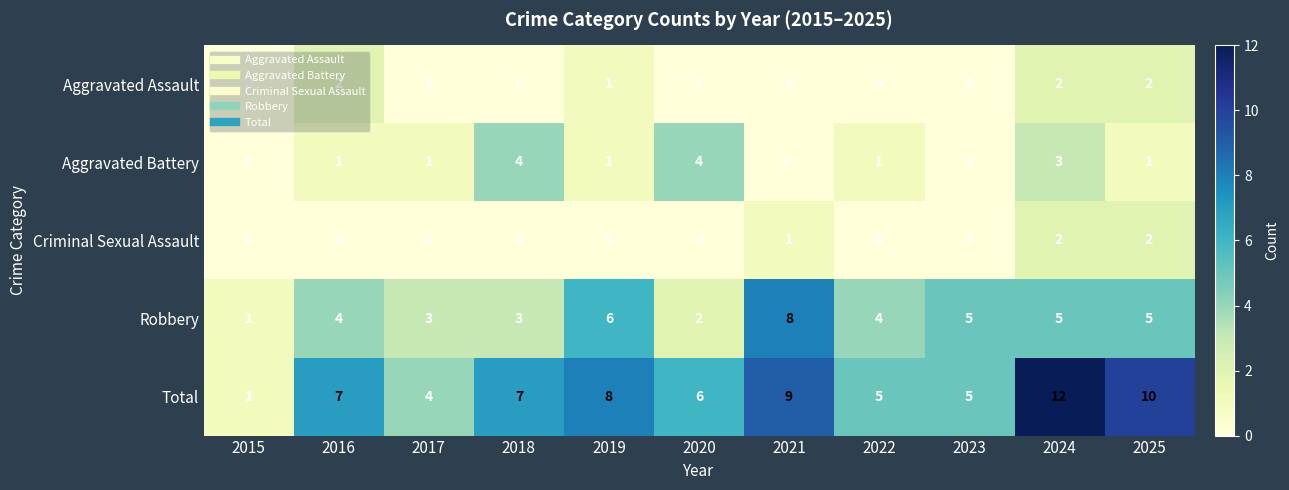

What is the difference between the Total values at 2019 and 2022?

3